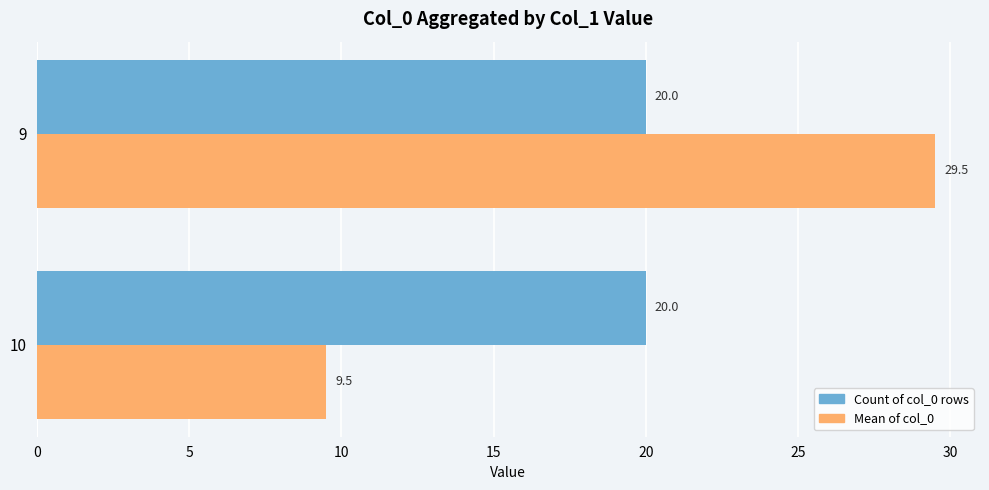

What is the difference between the highest and lowest values at 9?

9.5